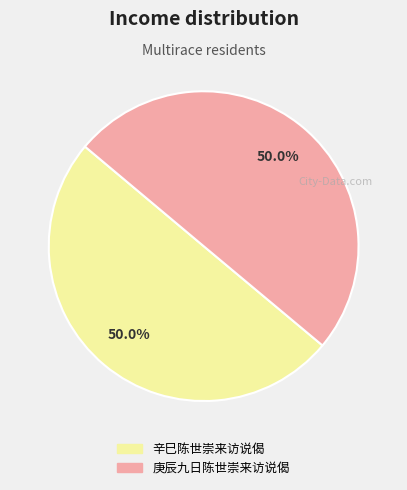

The 辛巳陈世崇来访说偈 slice represents 50% of the pie. True or false?

True